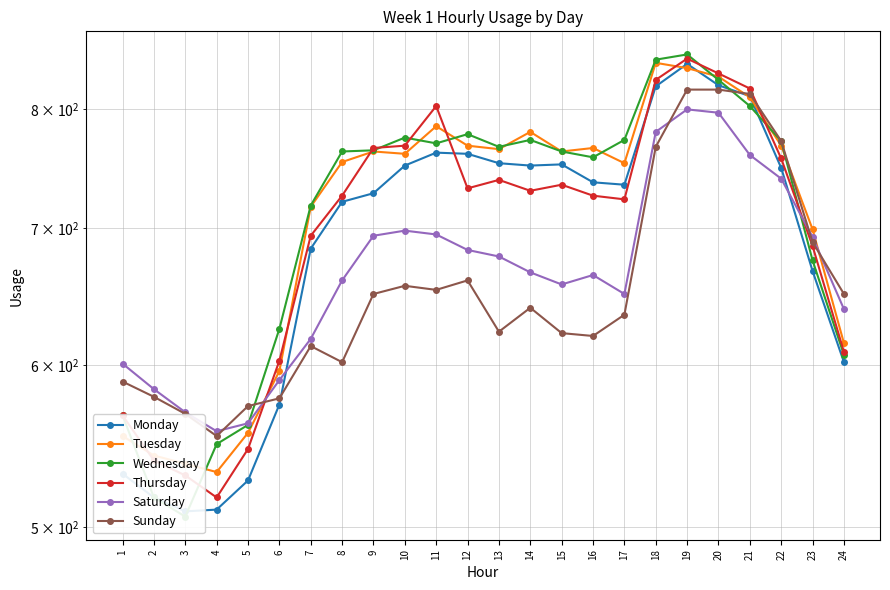

Rank the categories by Monday value from lowest to highest.

3, 4, 2, 5, 1, 6, 24, 23, 7, 8, 9, 17, 16, 22, 10, 14, 15, 13, 12, 11, 21, 18, 20, 19